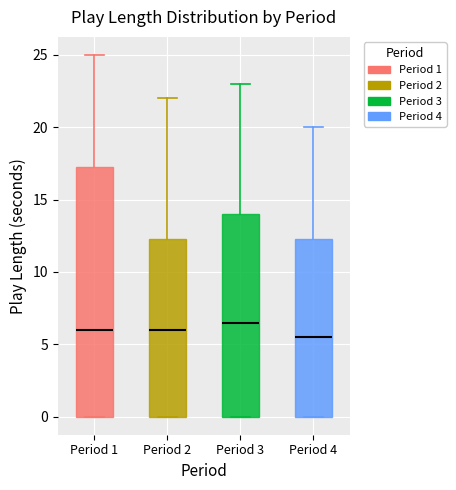

Which box's median line is the lowest?

Period 4